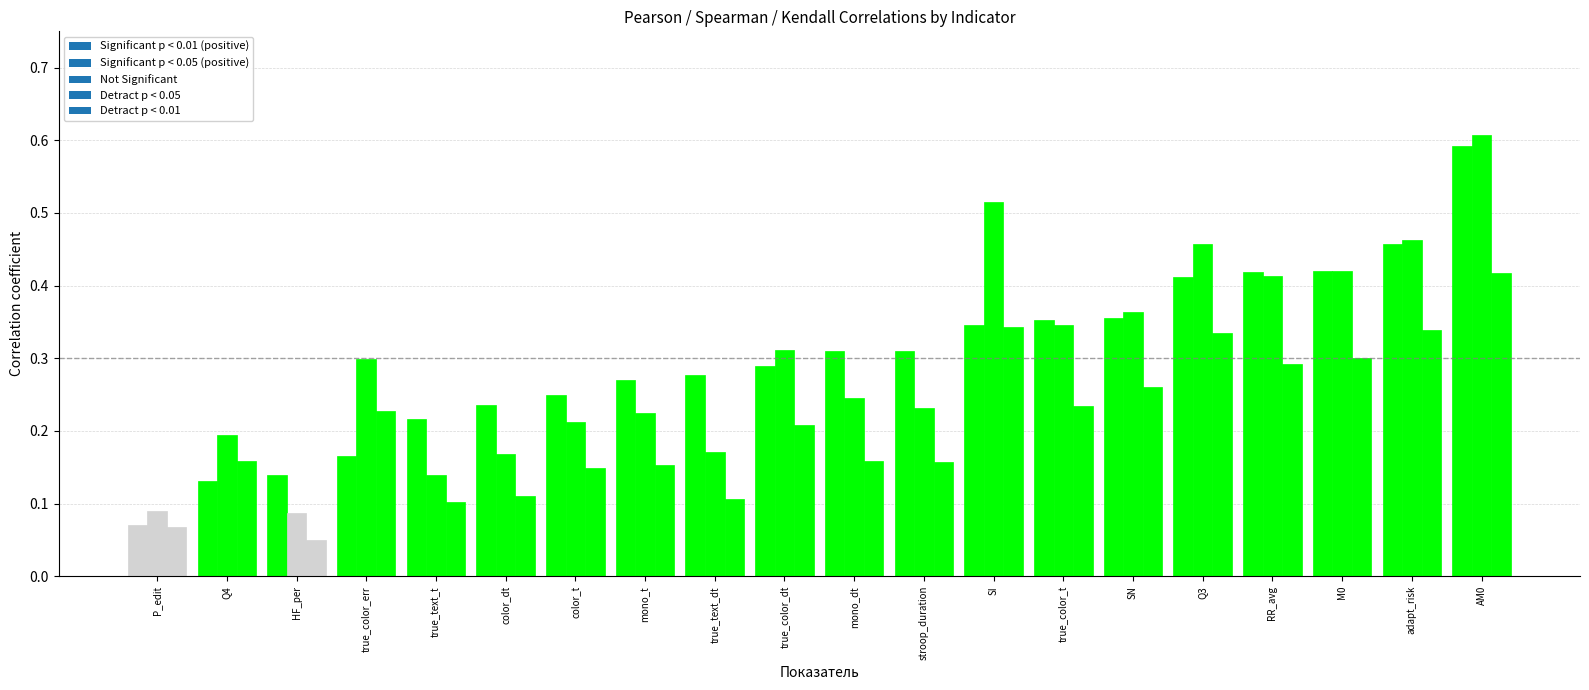

The pearson series shows 0.4 at 6. True or false?

True